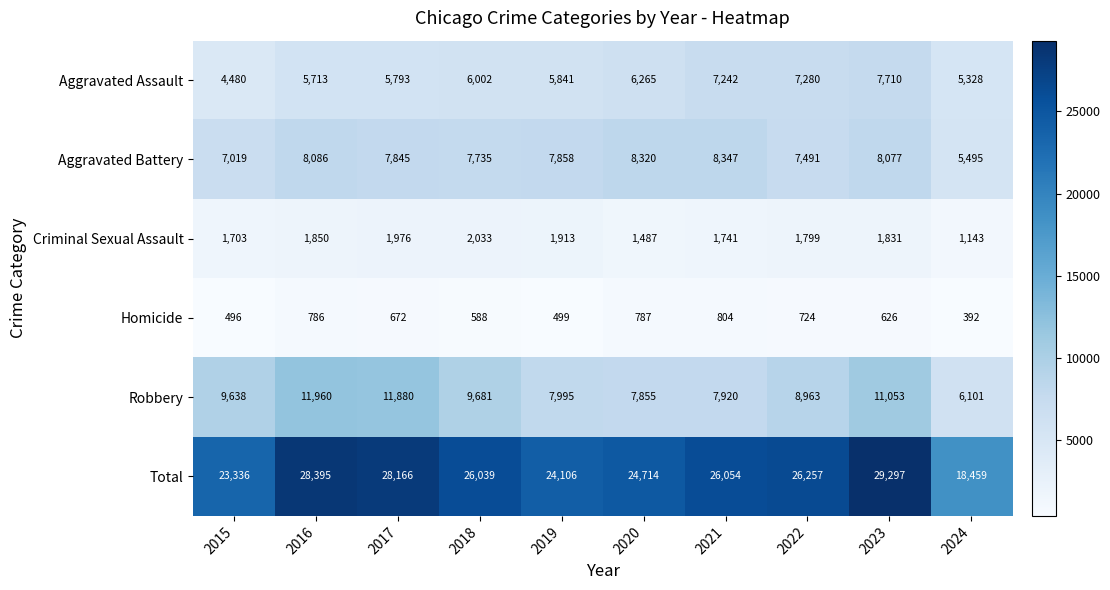

Which series has the largest range (max minus min)?

Total